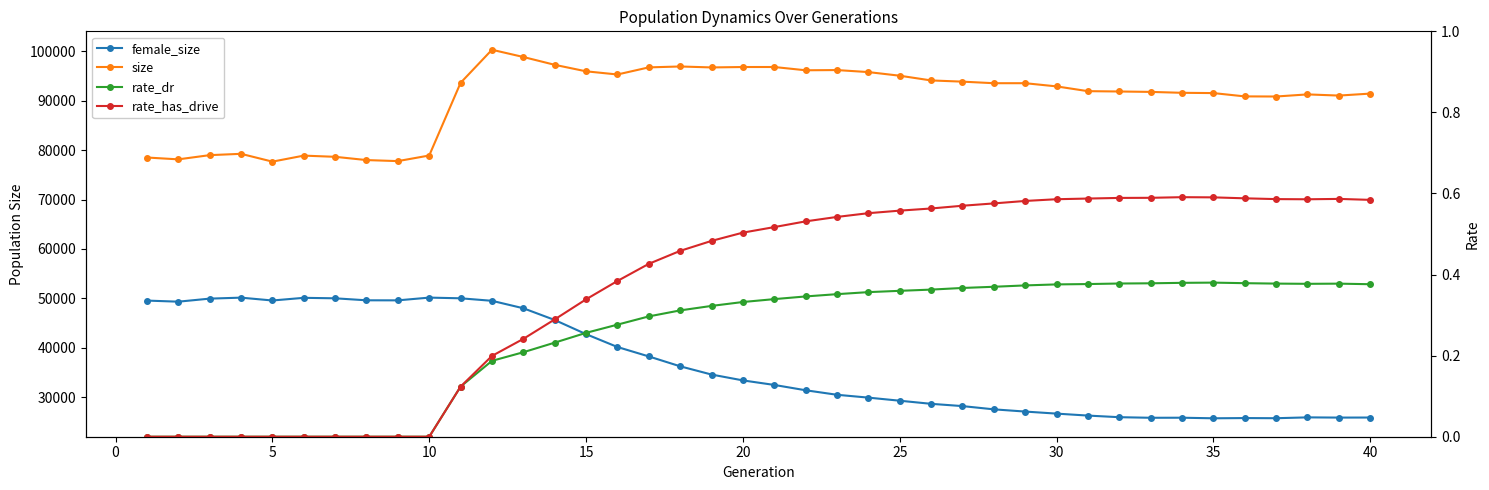

List the series in order of their peak value, highest first.

size, female_size, rate_has_drive, rate_dr